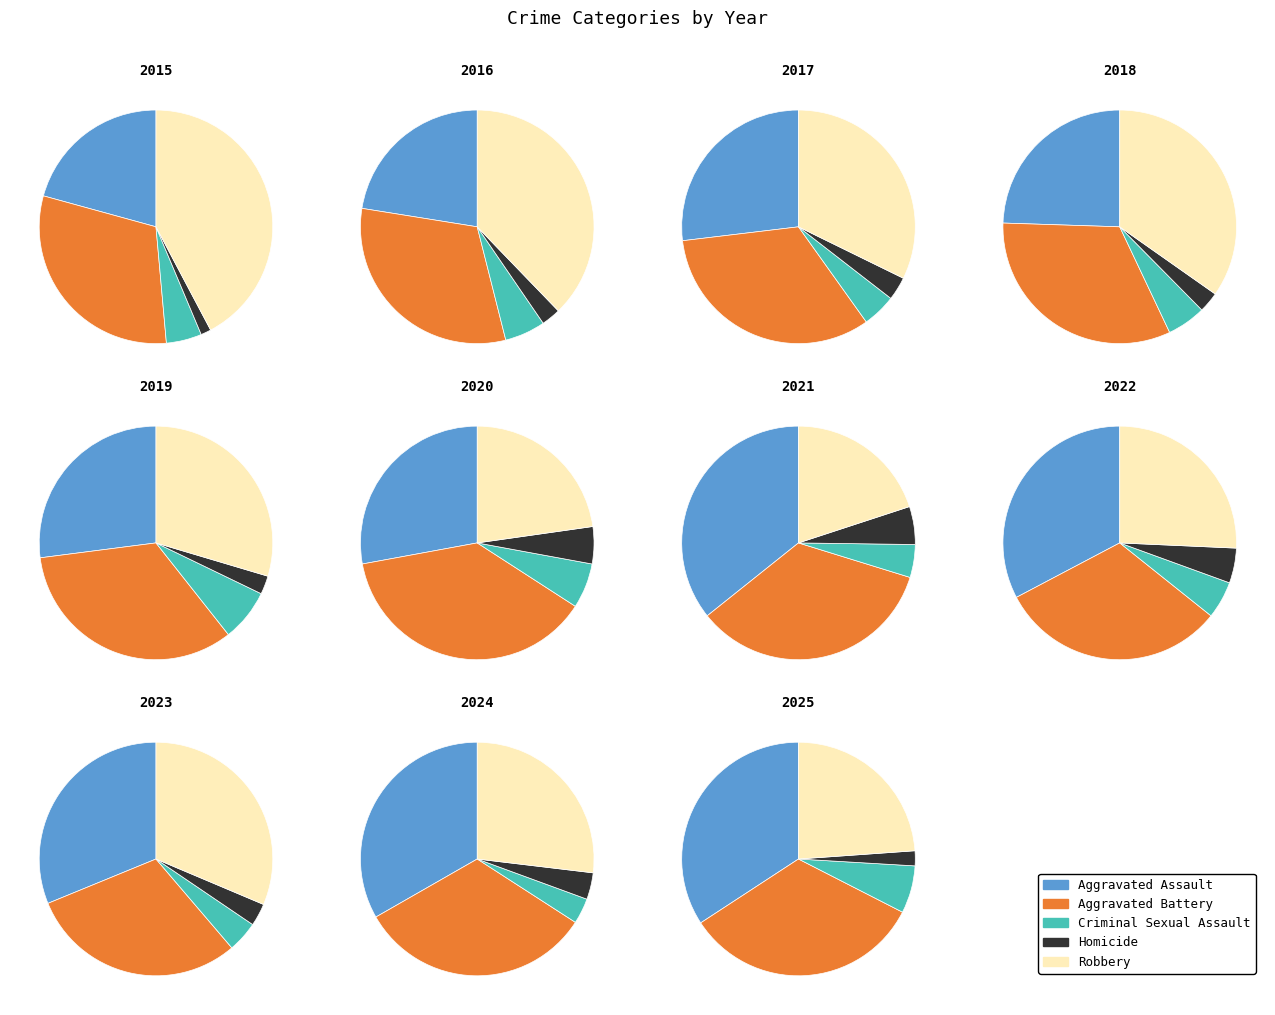

How much of the chart is everything except 2019?

91.2%